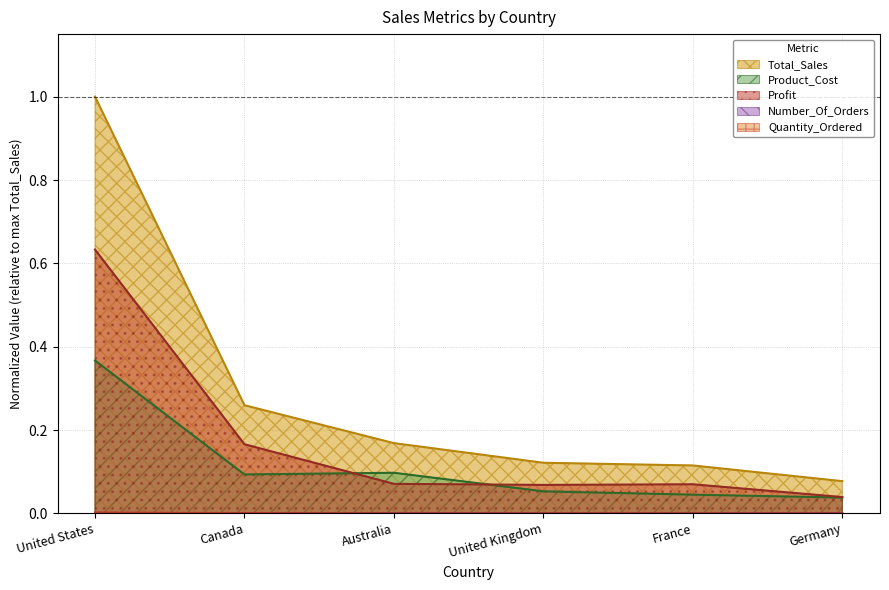

What position from the left is Canada?

2